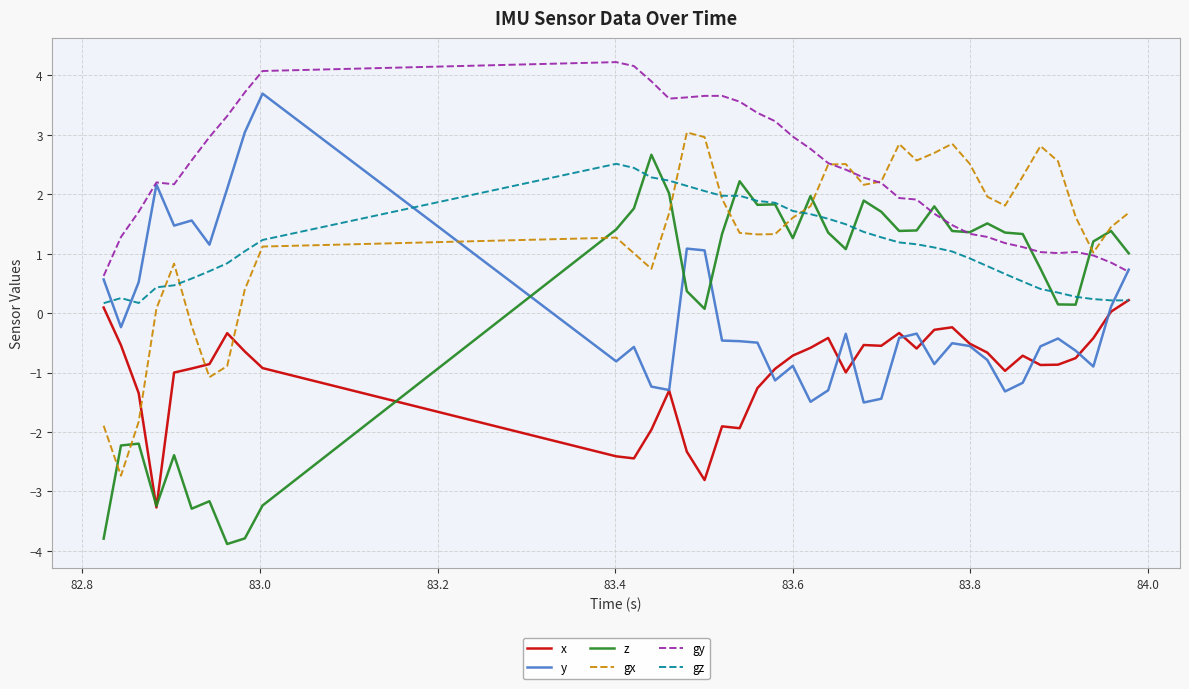

Which series has the largest total across all categories?

gy